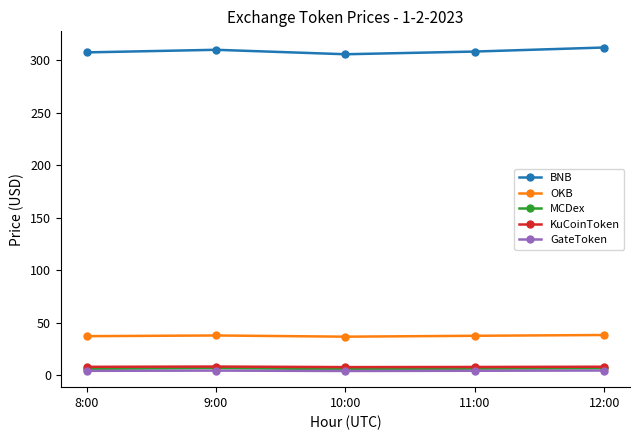

True or false: MCDex has more than 0 interior local peaks.

True